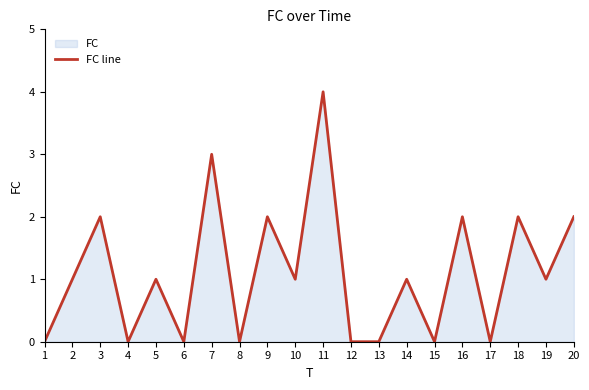

True or false: the data shows 0 at 4.

True